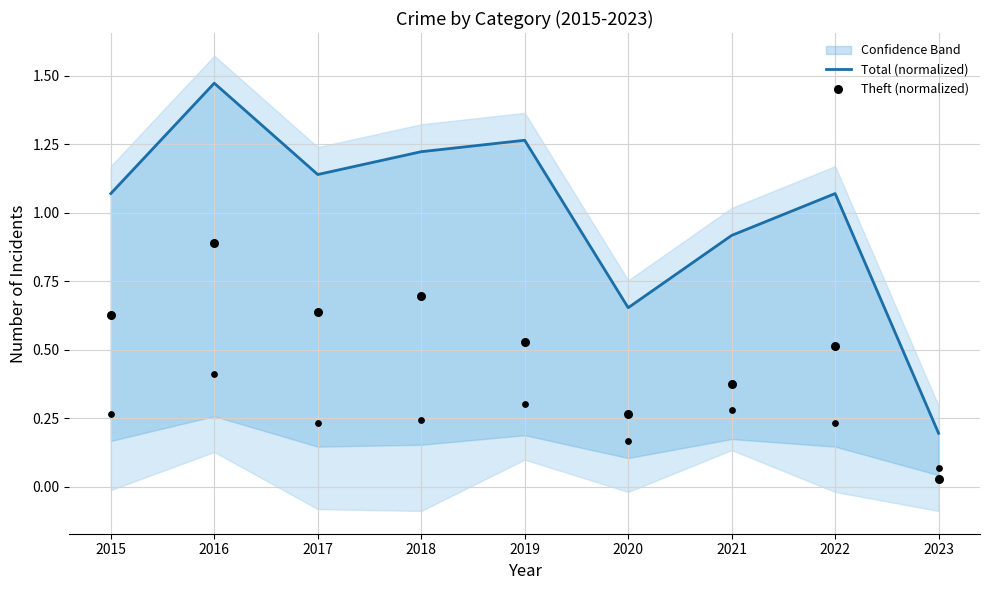

What are all the series names shown in the legend?

Total (normalized), Theft (normalized)